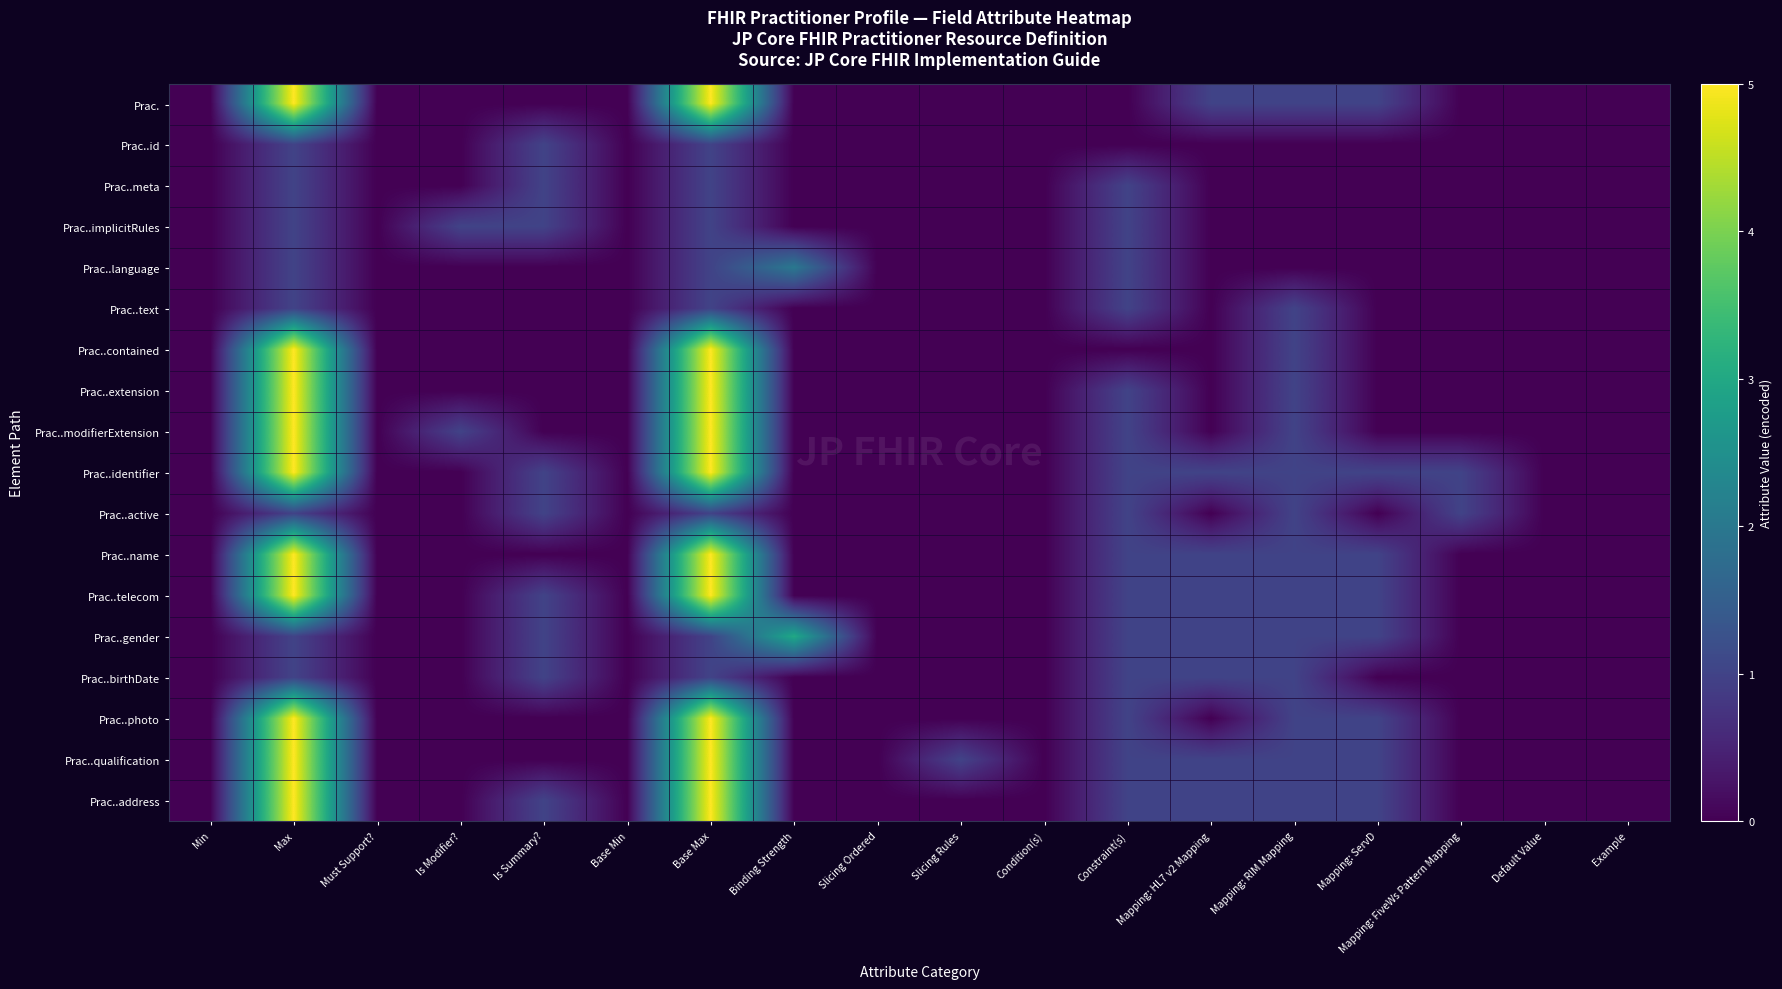

How many categories are shown in the chart?

18